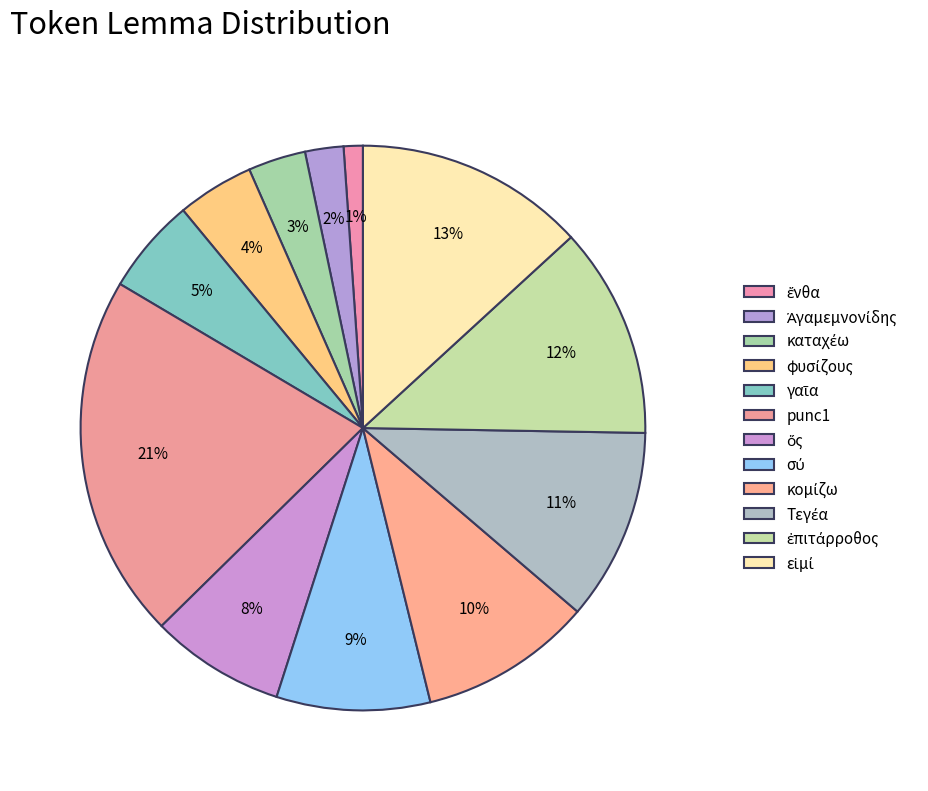

Does ἔνθα represent more than half of the total?

No